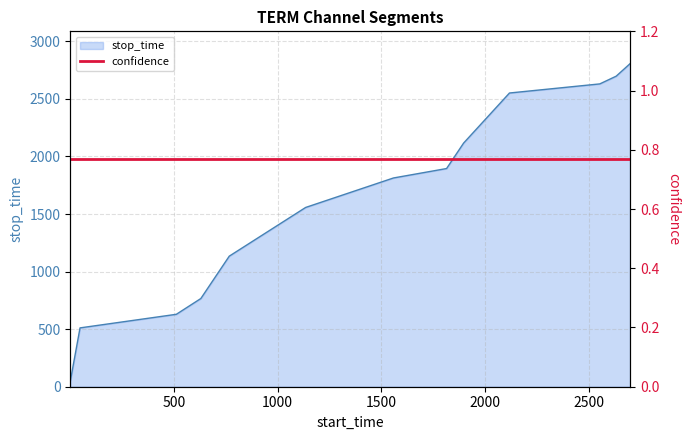

What is the difference between the second highest and second lowest values?

2186